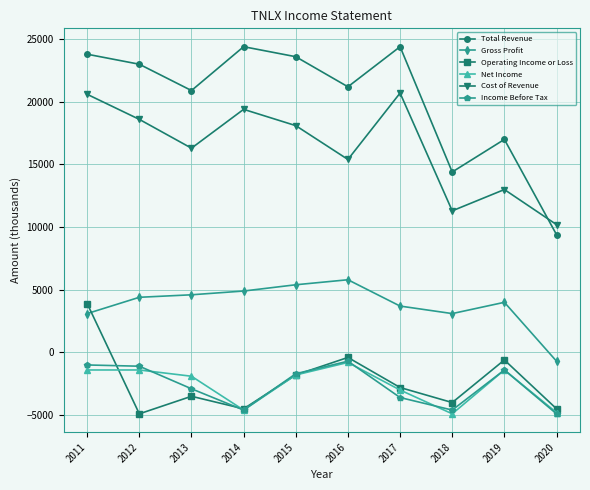

At how many categories does at least one series exceed 7120?

10